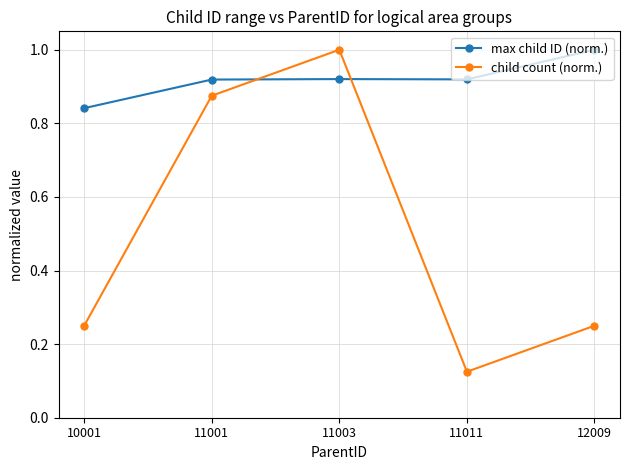

True or false: max child ID (norm.) has more than 0 interior local peaks.

True